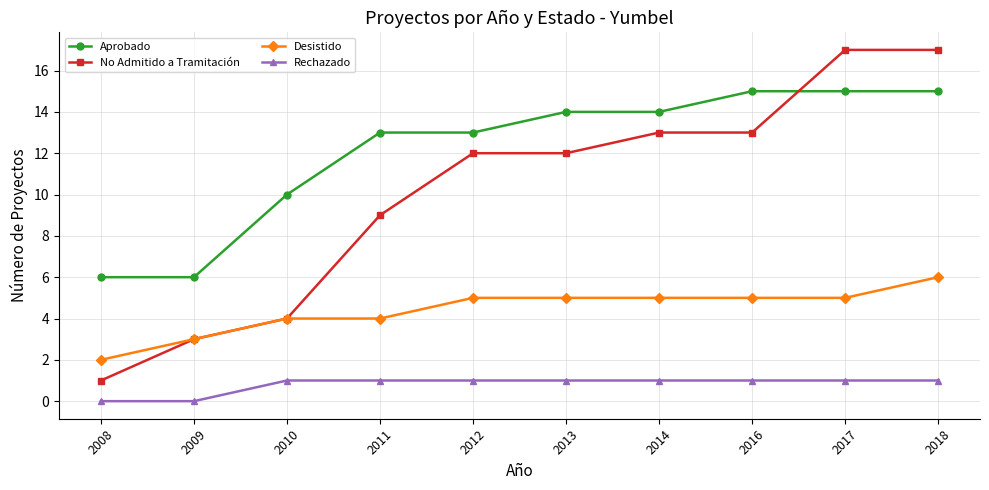

What is the approximate value of Rechazado at 2014?

1